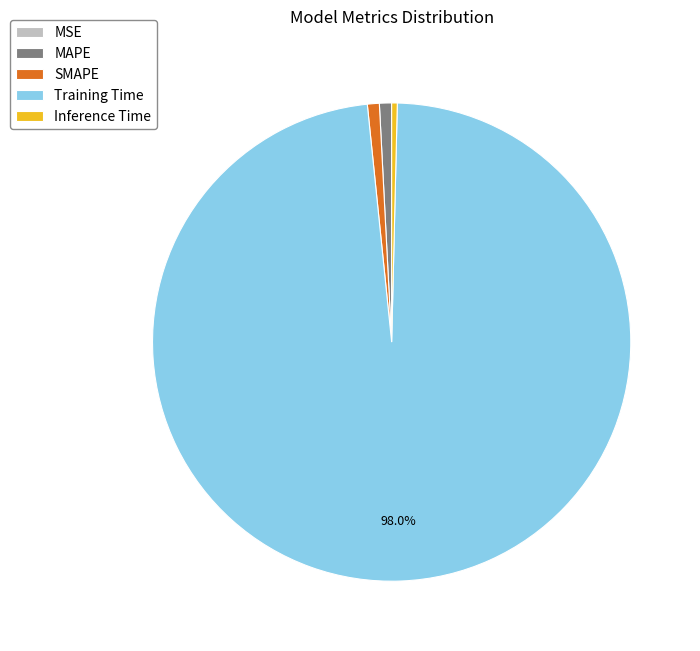

What is the largest slice in the pie chart?

Training Time